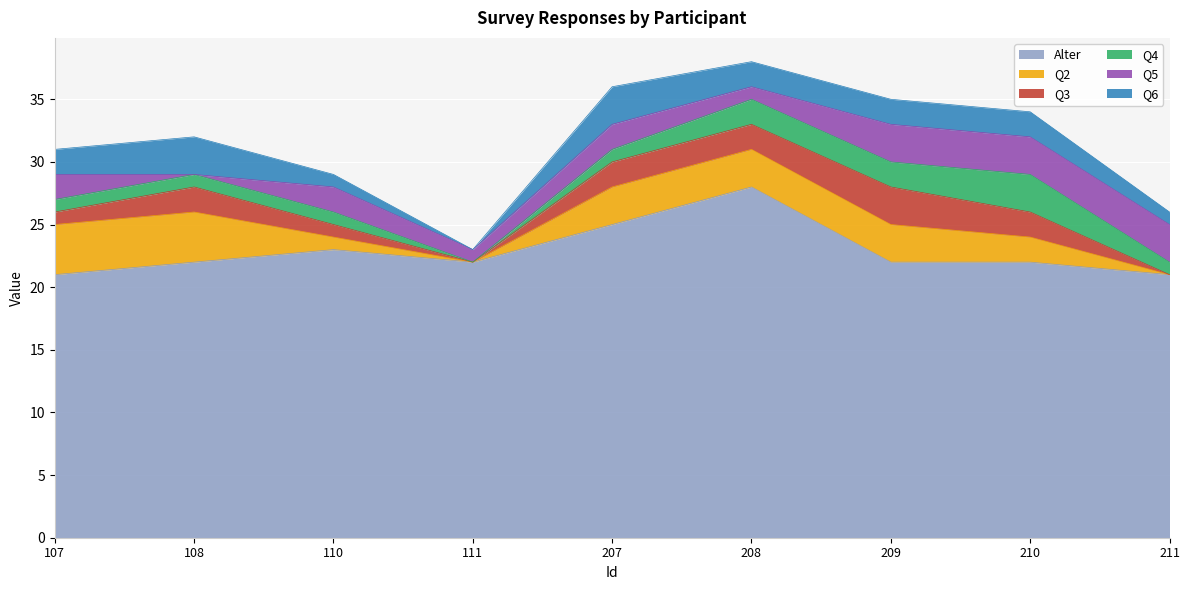

List the series in order of their peak value, lowest first.

Q3, Q4, Q5, Q6, Q2, Alter